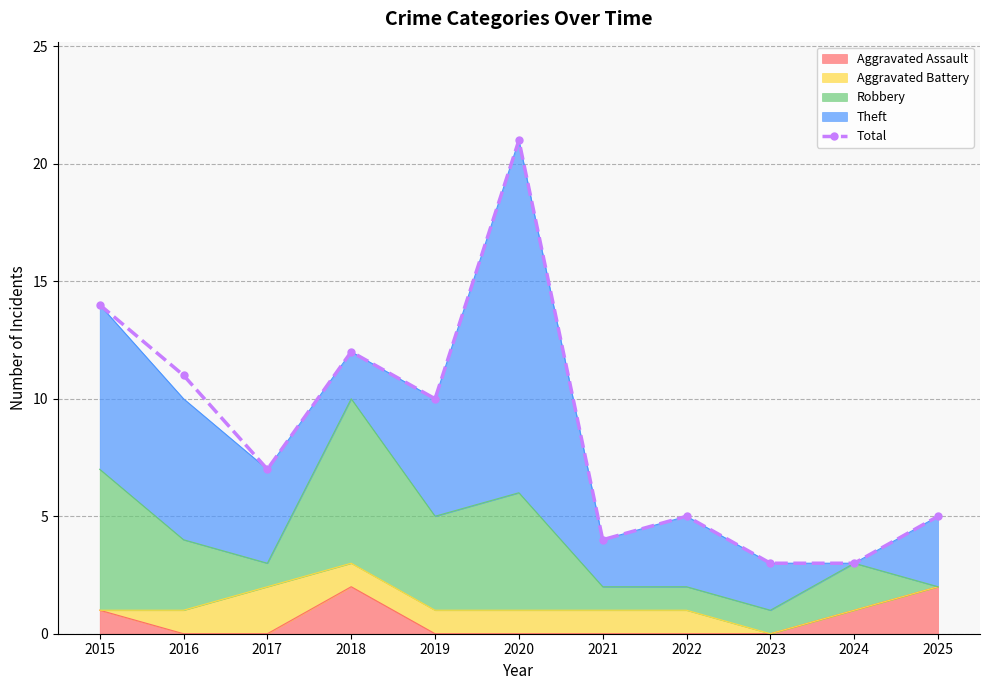

What is the value of the 9th point from the left?

3